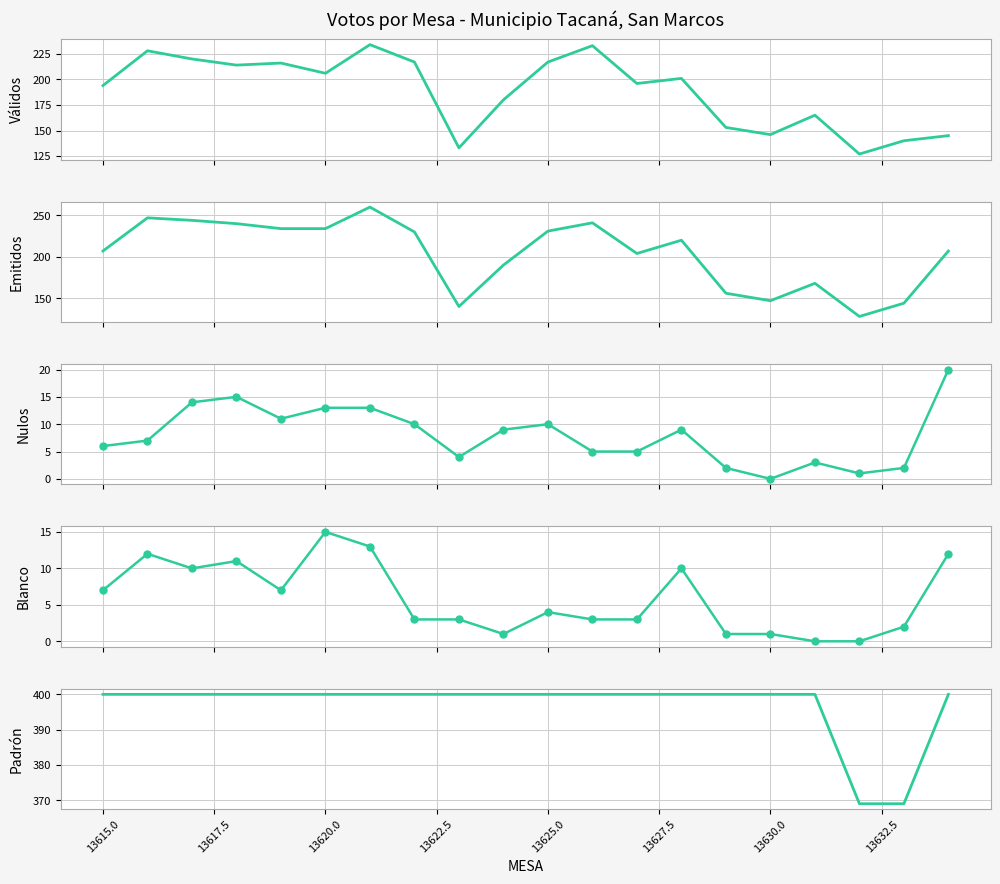

At how many categories does at least one series exceed 382?

18